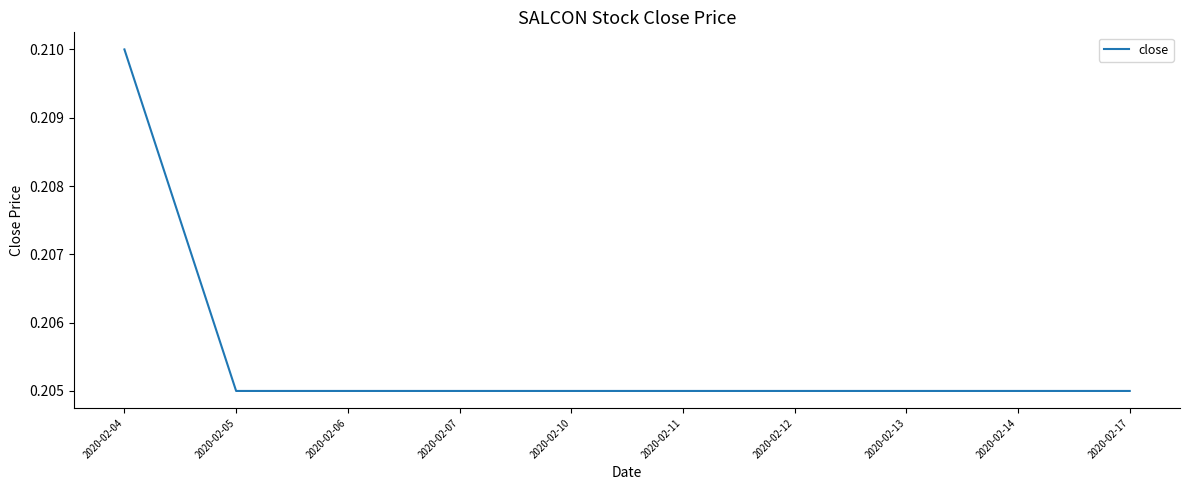

How many lines are shown in the chart?

1